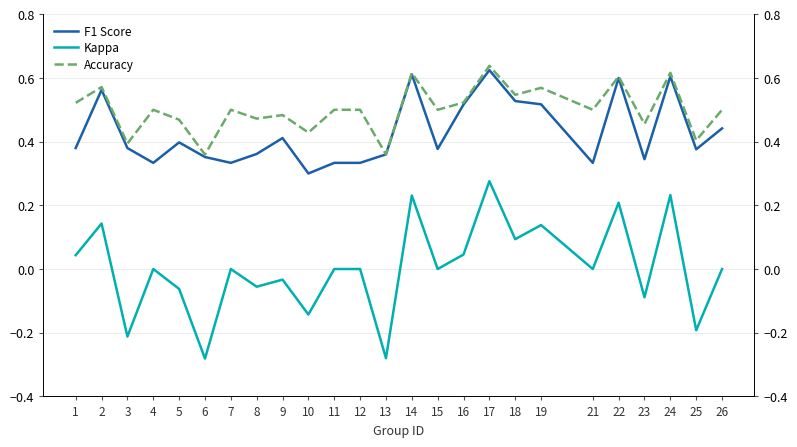

Rank the categories by Kappa value from highest to lowest.

17, 24, 14, 22, 2, 19, 18, 16, 1, 4, 7, 11, 12, 15, 21, 26, 9, 8, 5, 23, 10, 25, 3, 13, 6